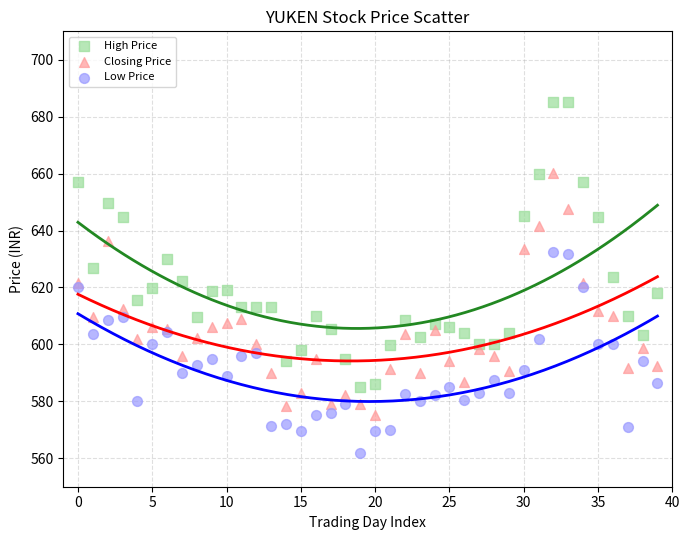

Which series reaches the maximum Y coordinate?

High Price